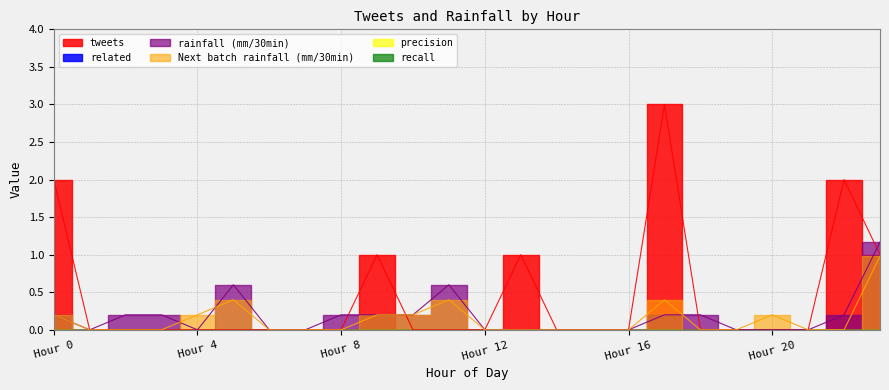

True or false: rainfall (mm/30min) has a value of 0.1 at 10.

False